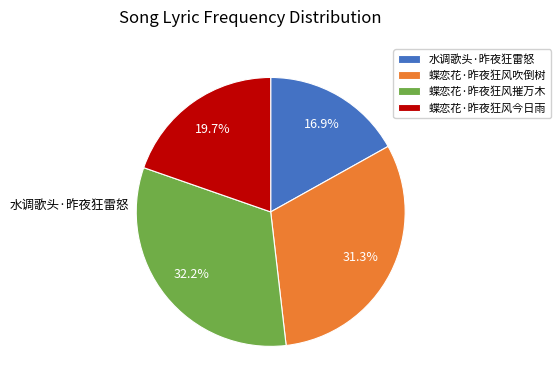

Count the number of slices in the pie.

4